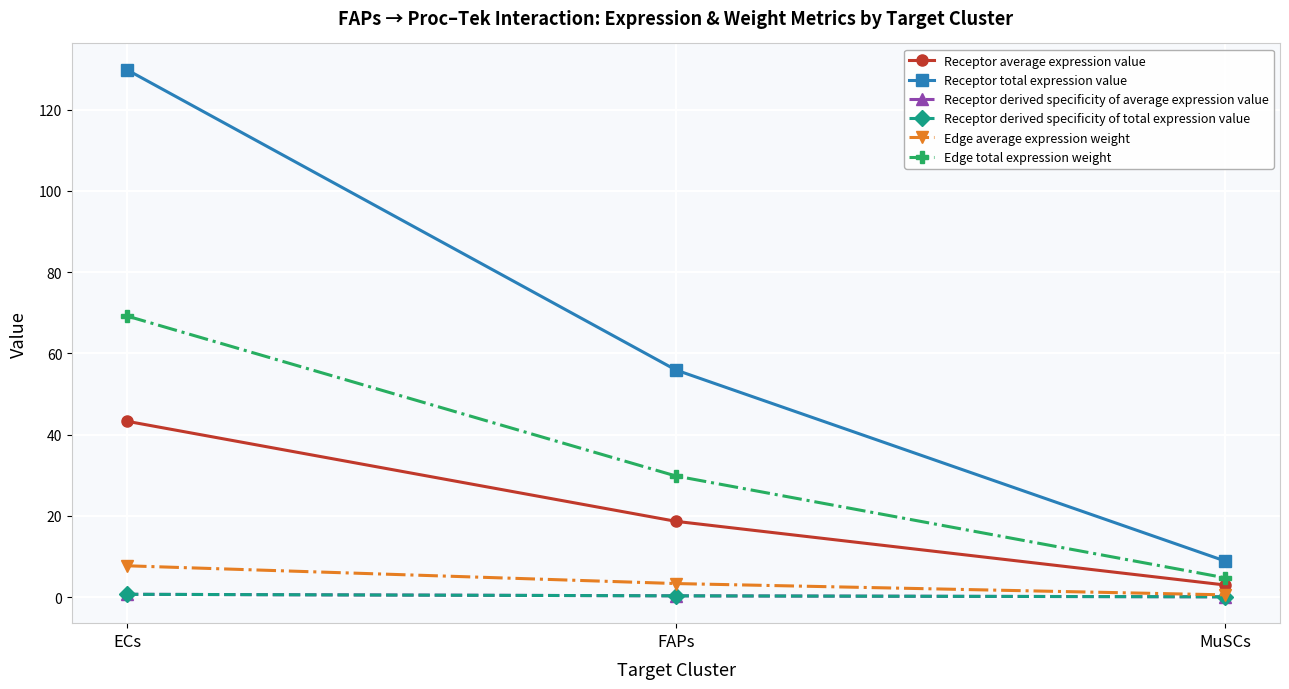

What is the total value across all series at MuSCs?

17.2